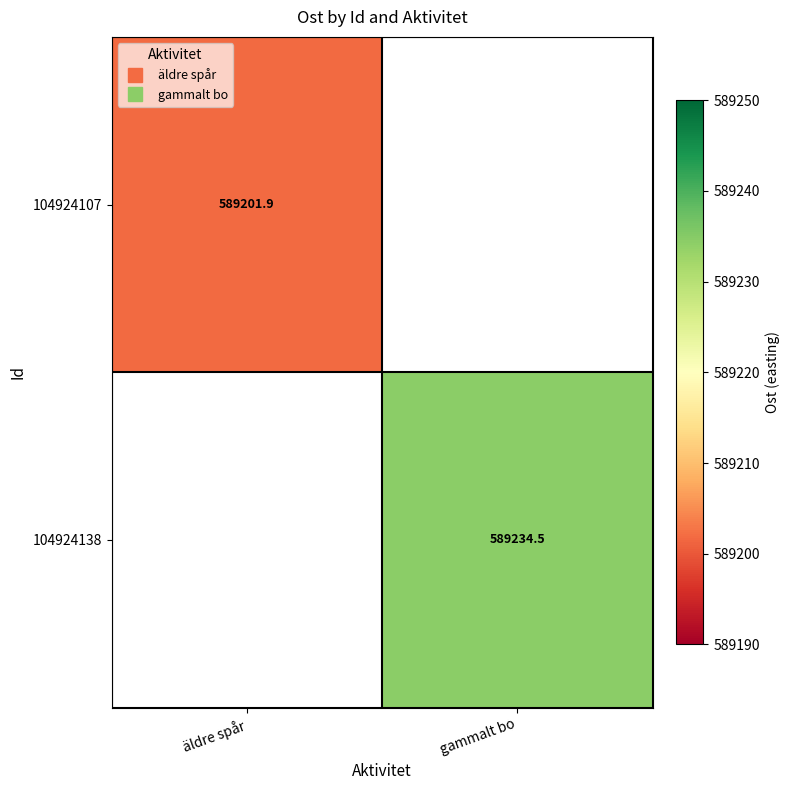

Read the 104924107 value at äldre spår.

589201.9